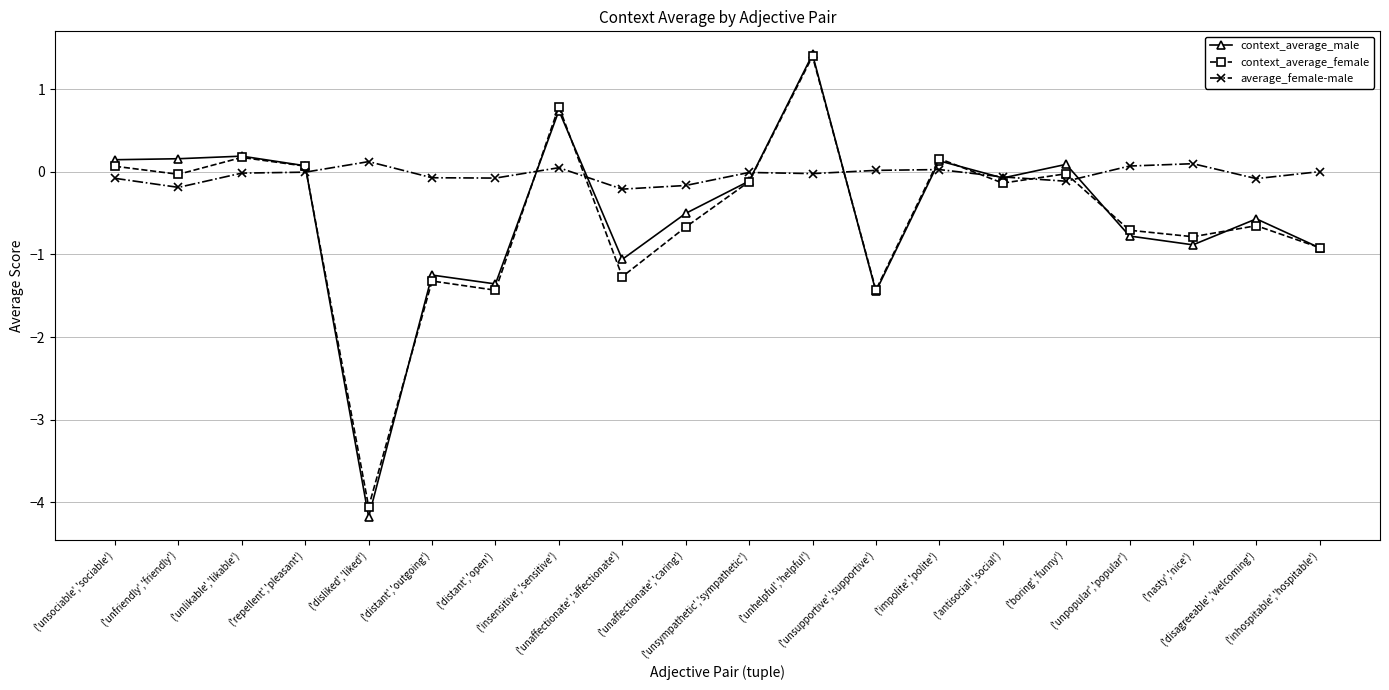

How many interior local peaks does the context_average_male series have?

7